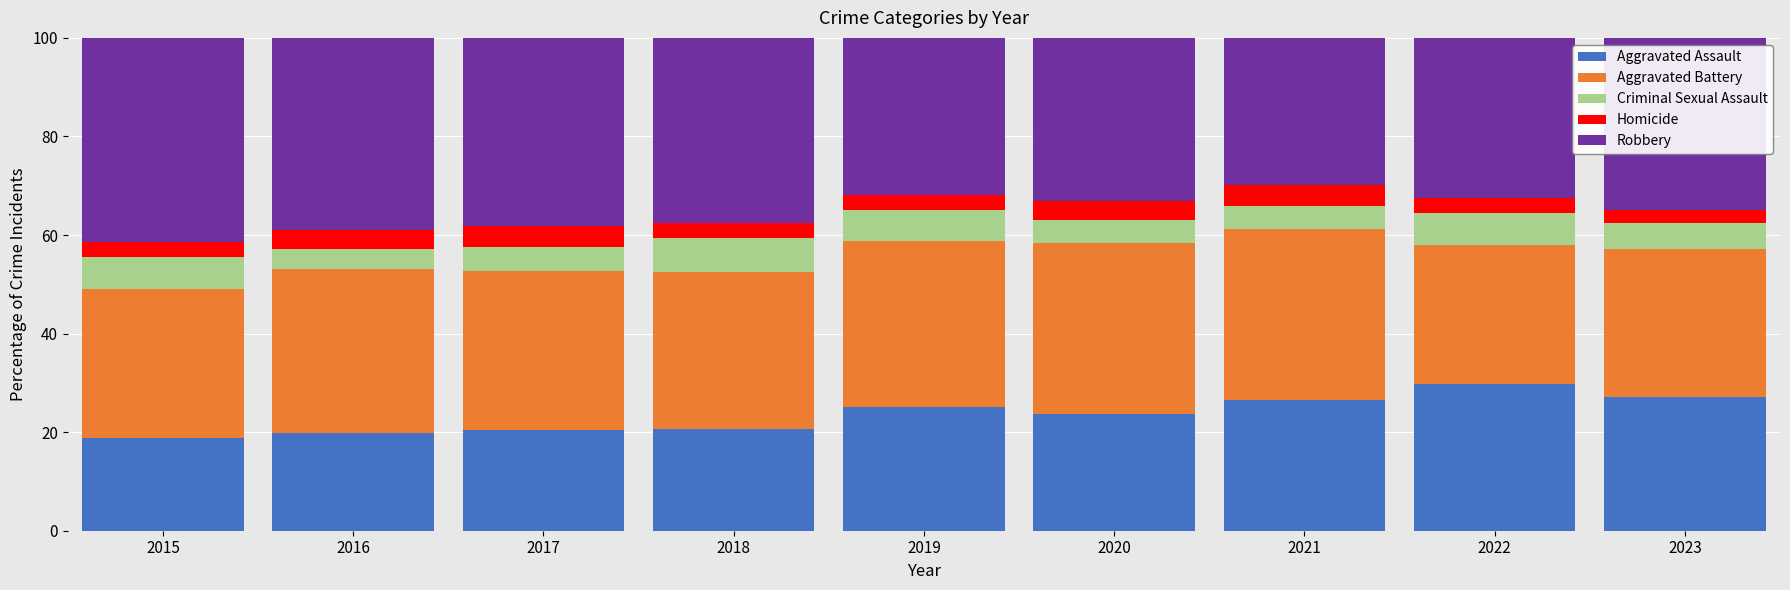

What is the total value across all series at 2017?

100.0